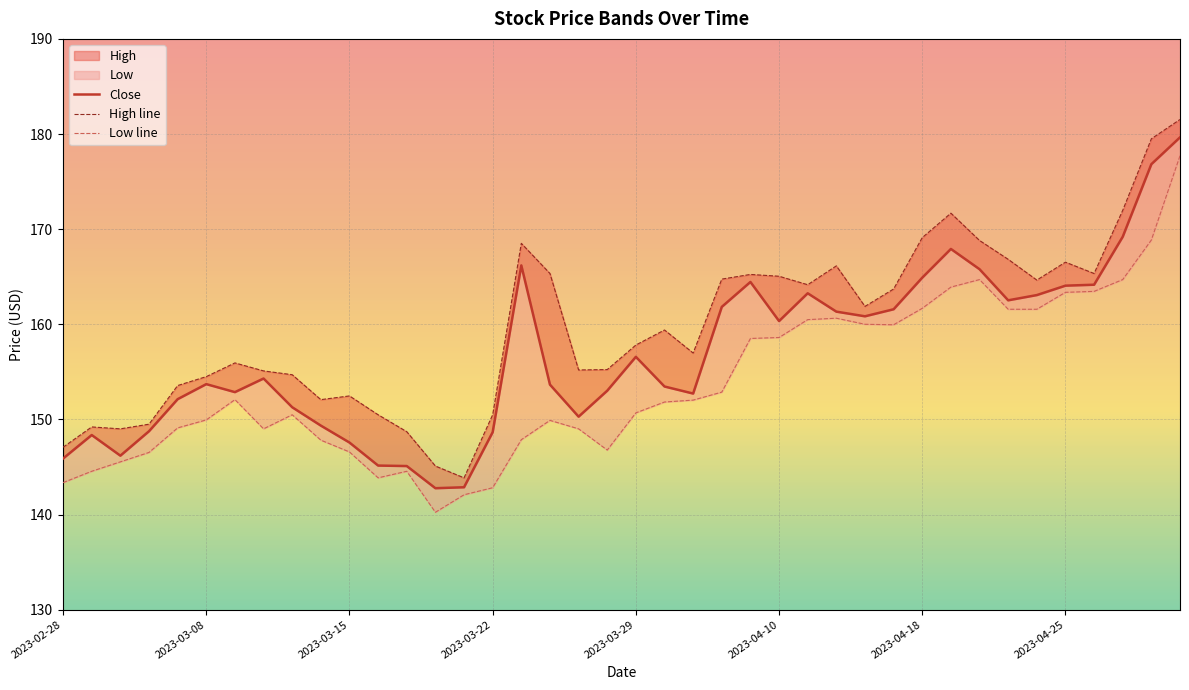

Reading left to right, what are all the values shown in this chart?

Close: 145.9	148.4	146.2	148.8	152.1	153.7	152.9	154.3	151.3	149.3	147.6	145.2	145.1	142.8	142.9	148.7	166.2	153.7	150.3	153.0	156.6	153.5	152.7	161.8	164.4	160.3	163.3	161.3	160.8	161.6	164.9	167.9	165.8	162.5	163.1	164.1	164.2	169.2	176.8	179.7
High line: 147.1	149.2	149.0	149.5	153.6	154.5	155.9	155.1	154.7	152.1	152.5	150.5	148.7	145.1	143.9	150.5	168.5	165.3	155.2	155.2	157.8	159.4	157.0	164.8	165.2	165.1	164.2	166.1	161.9	163.7	169.1	171.7	168.8	166.8	164.7	166.5	165.3	172.0	179.5	181.5
Low line: 143.4	144.6	145.5	146.5	149.1	149.9	152.1	149.0	150.5	147.8	146.6	143.9	144.6	140.2	142.1	142.8	147.9	149.9	149.0	146.8	150.7	151.8	152.0	152.9	158.5	158.6	160.5	160.6	160.0	159.9	161.7	163.9	164.7	161.6	161.6	163.4	163.5	164.7	168.9	177.7